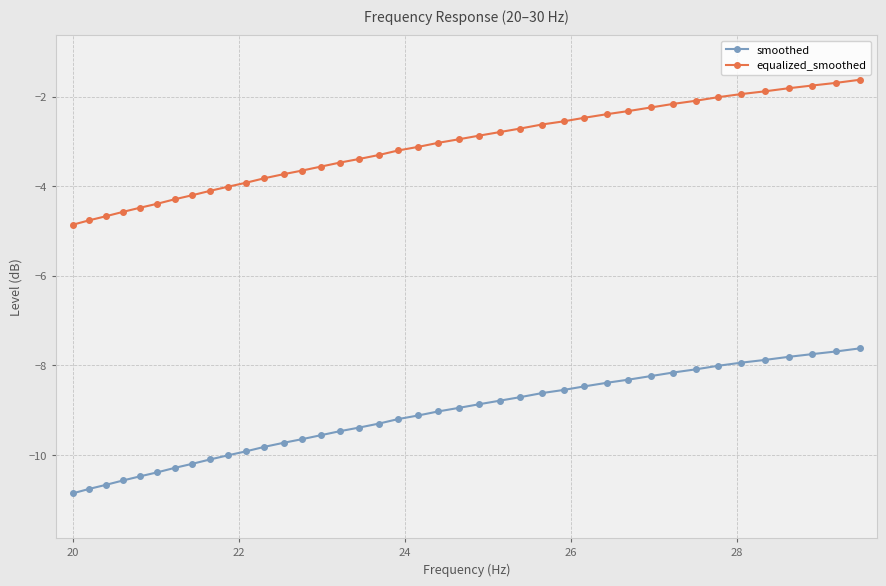

What is the minimum value shown in the chart?

-10.9